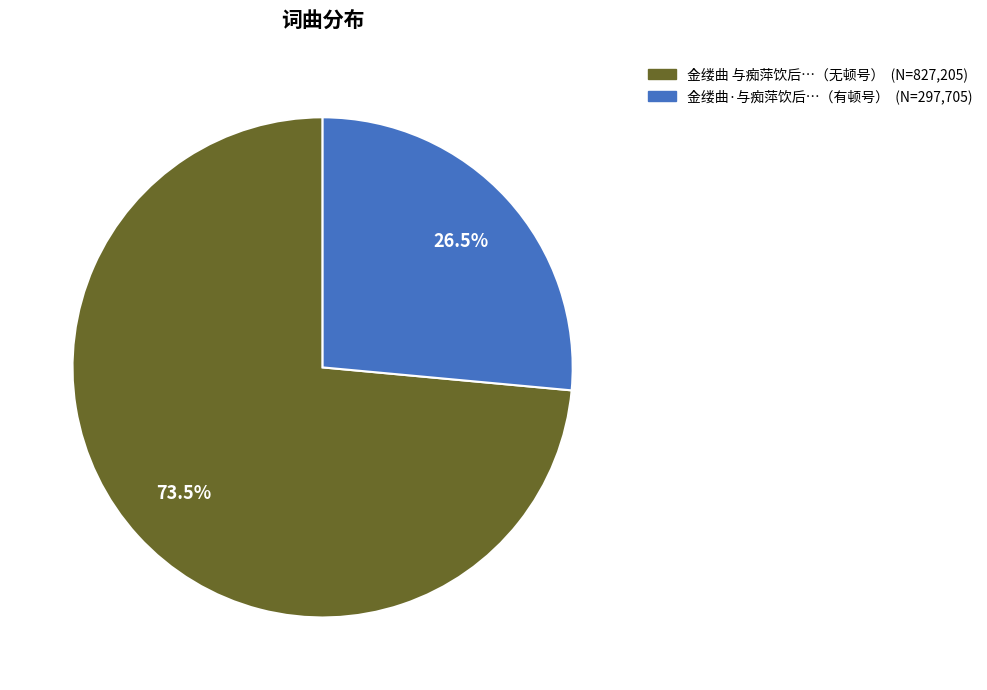

Is there any slice that represents more than half of the pie?

Yes